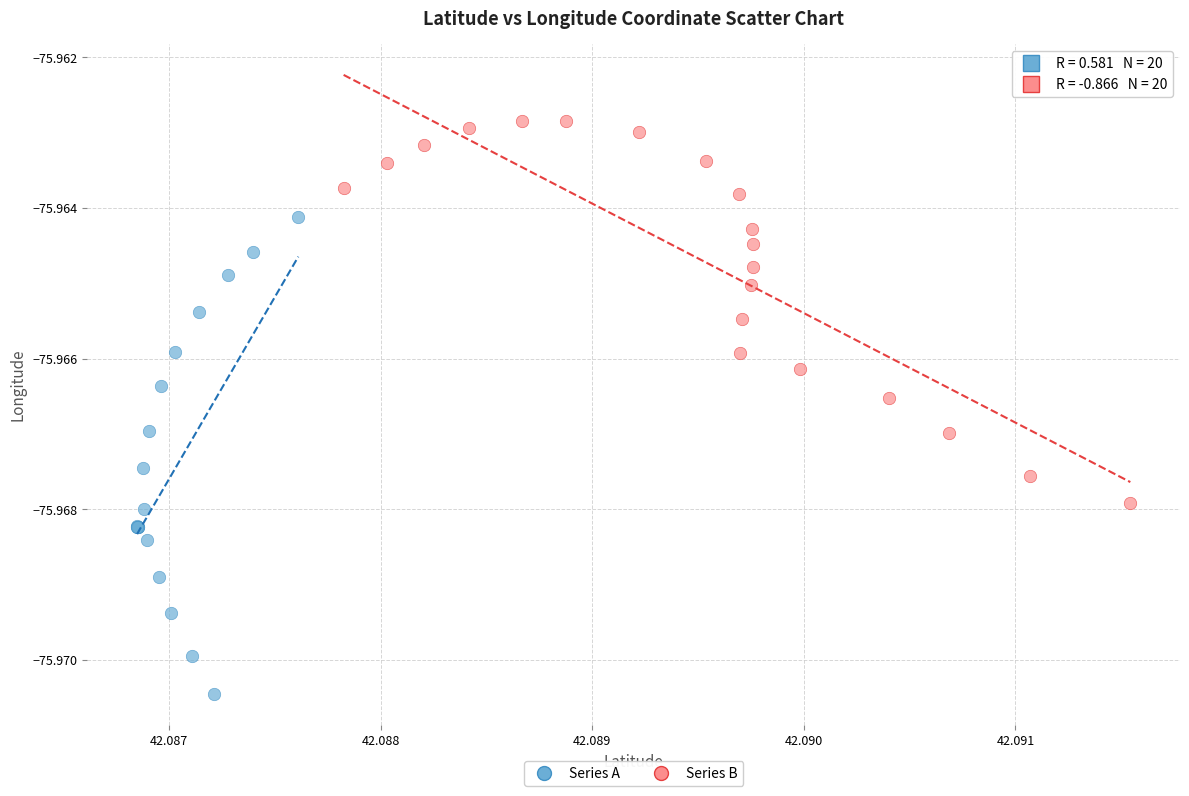

Which series has the widest spread of Y values?

Series A